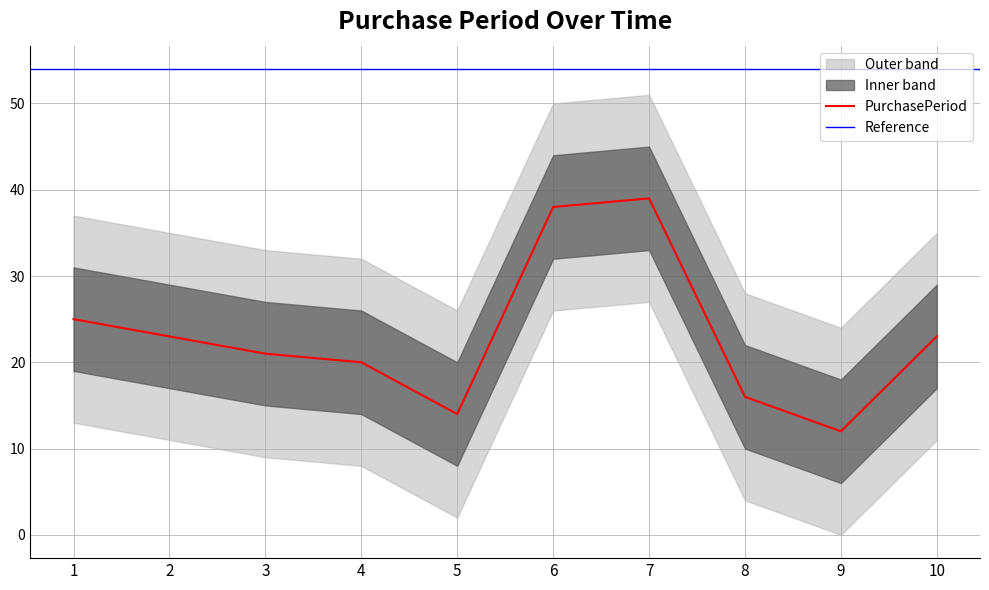

What is the lowest value of the PurchasePeriod series?

12